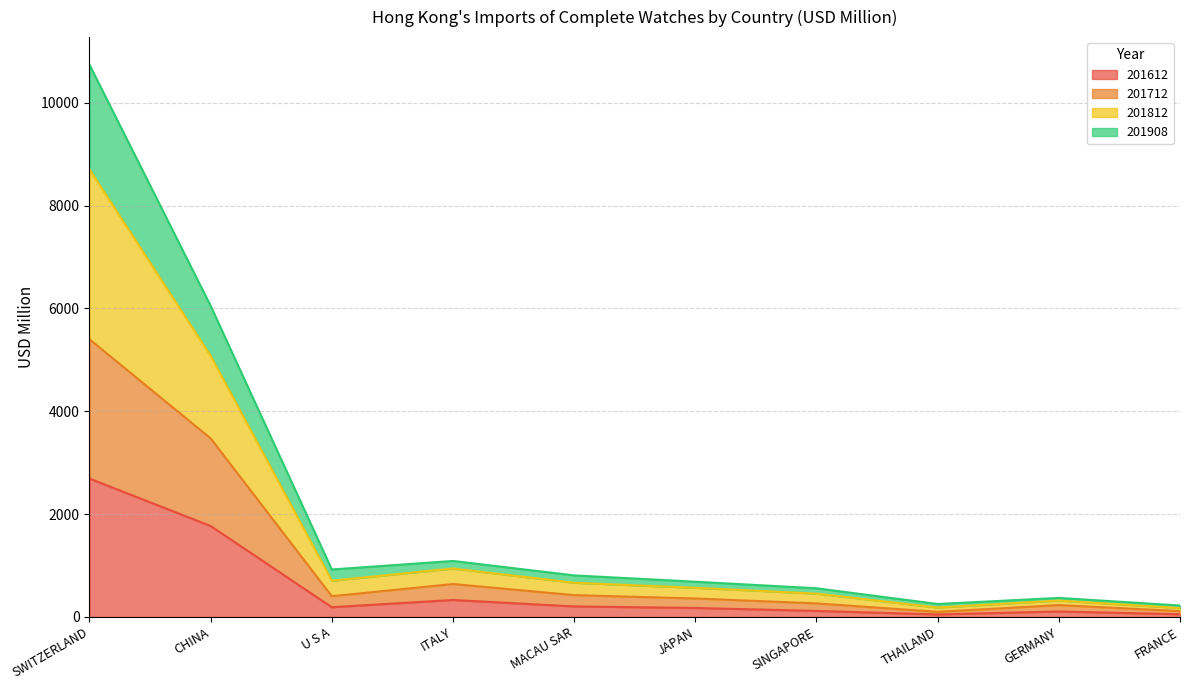

Where is the first local minimum for 201612?

U S A